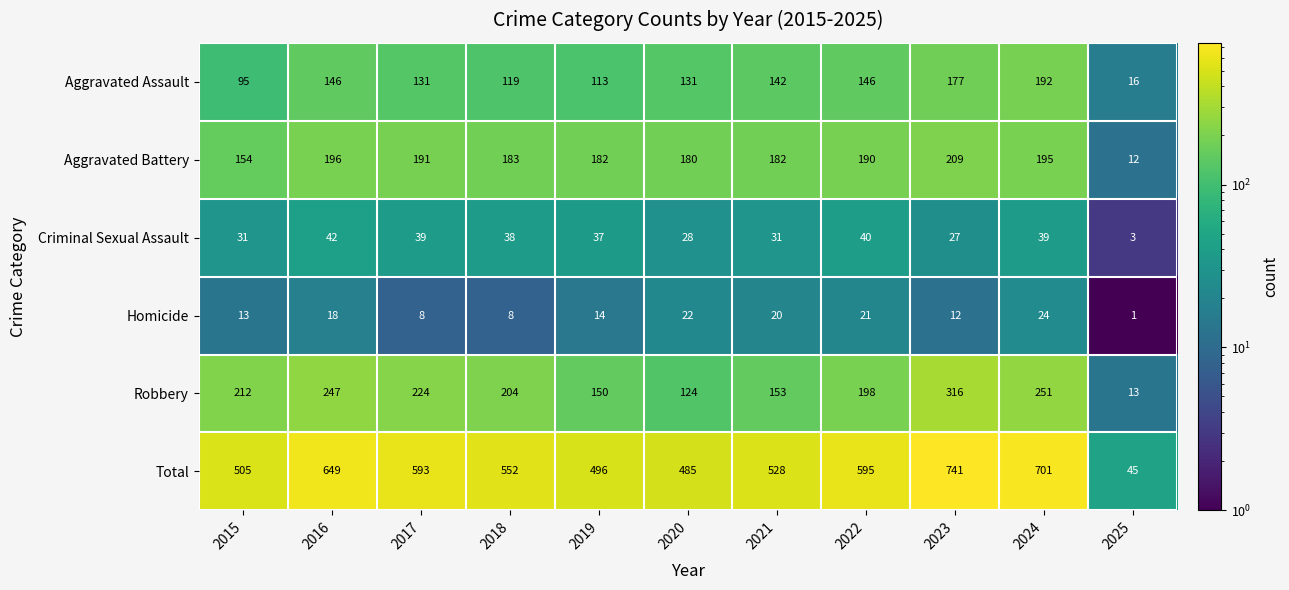

At which label does Total first exceed 552?

2016